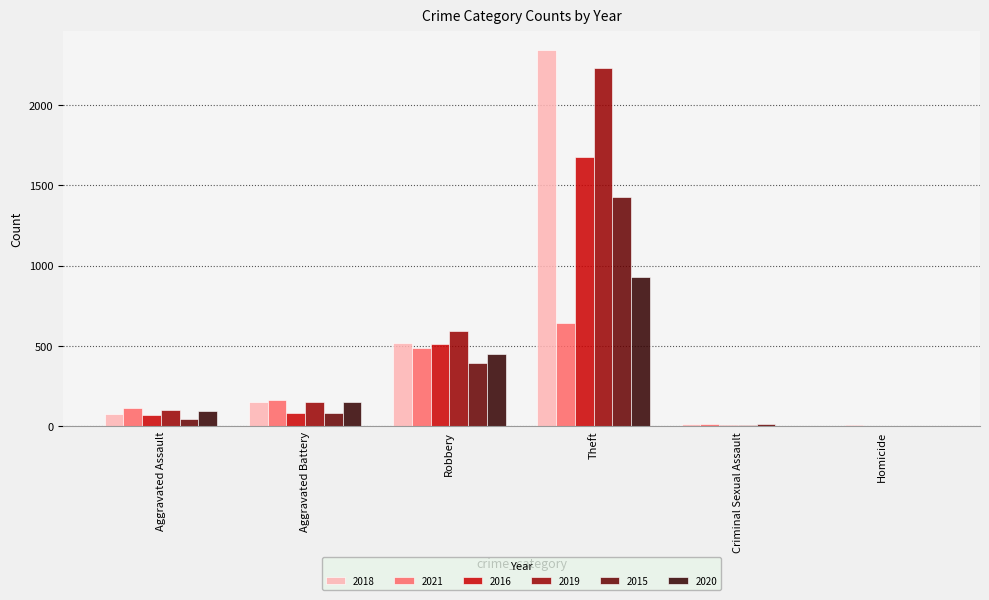

Is it true that 2015 equals 0 at Homicide?

True